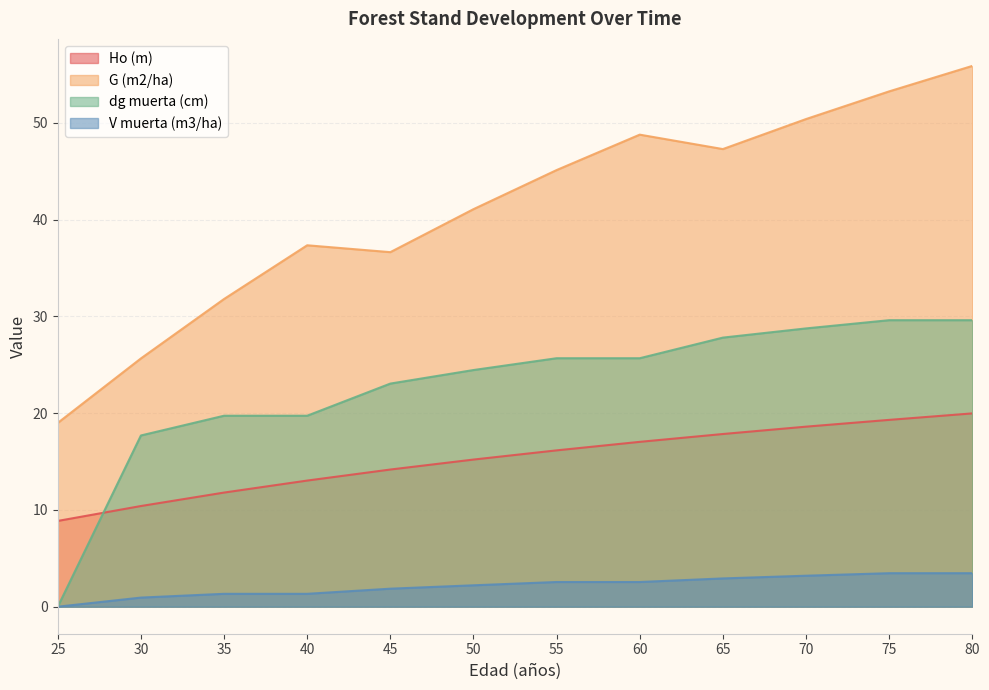

Which series has the largest total across all categories?

G (m2/ha)